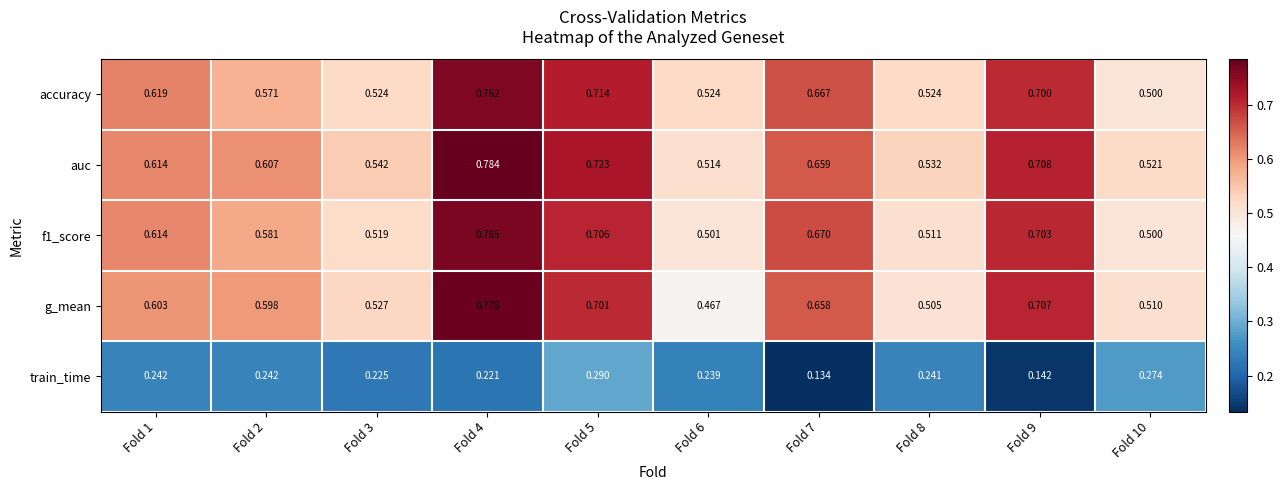

Between Fold 1 and Fold 4, which series saw the biggest shift?

g_mean